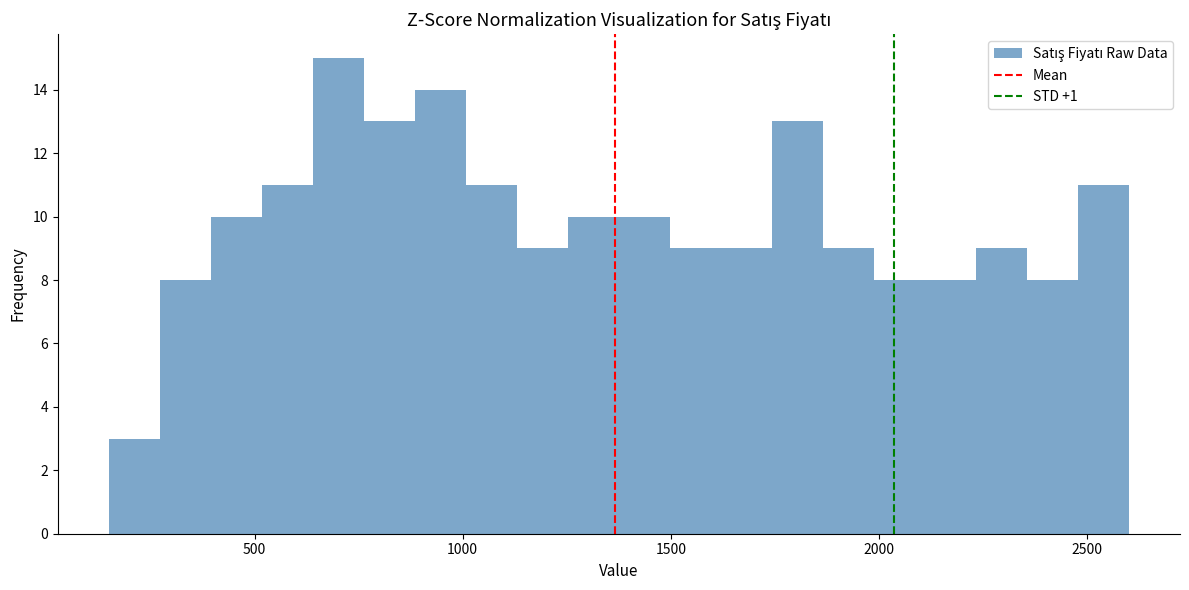

Around what value on the x-axis is the tallest bar? Give the approximate position of its centre, as read against the axis.

700